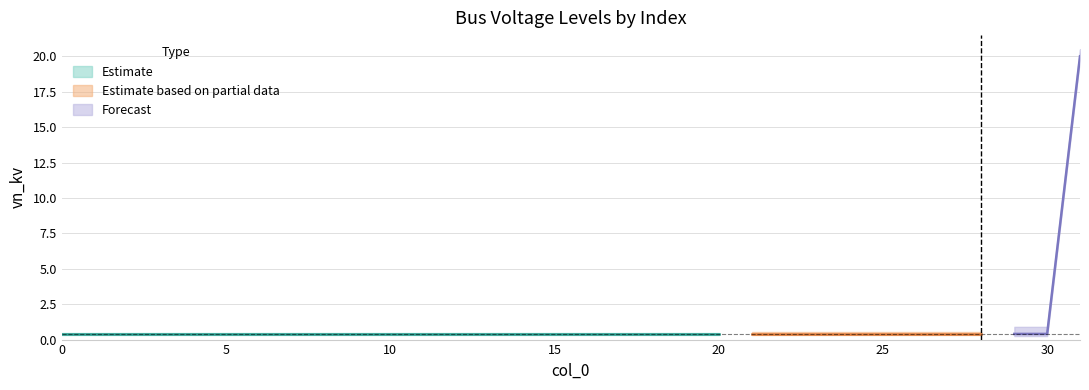

True or false: there are more than 2 points higher than both neighbors.

False